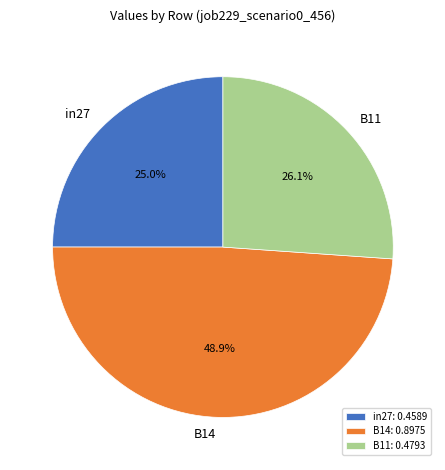

What is the smallest slice in the pie chart?

in27